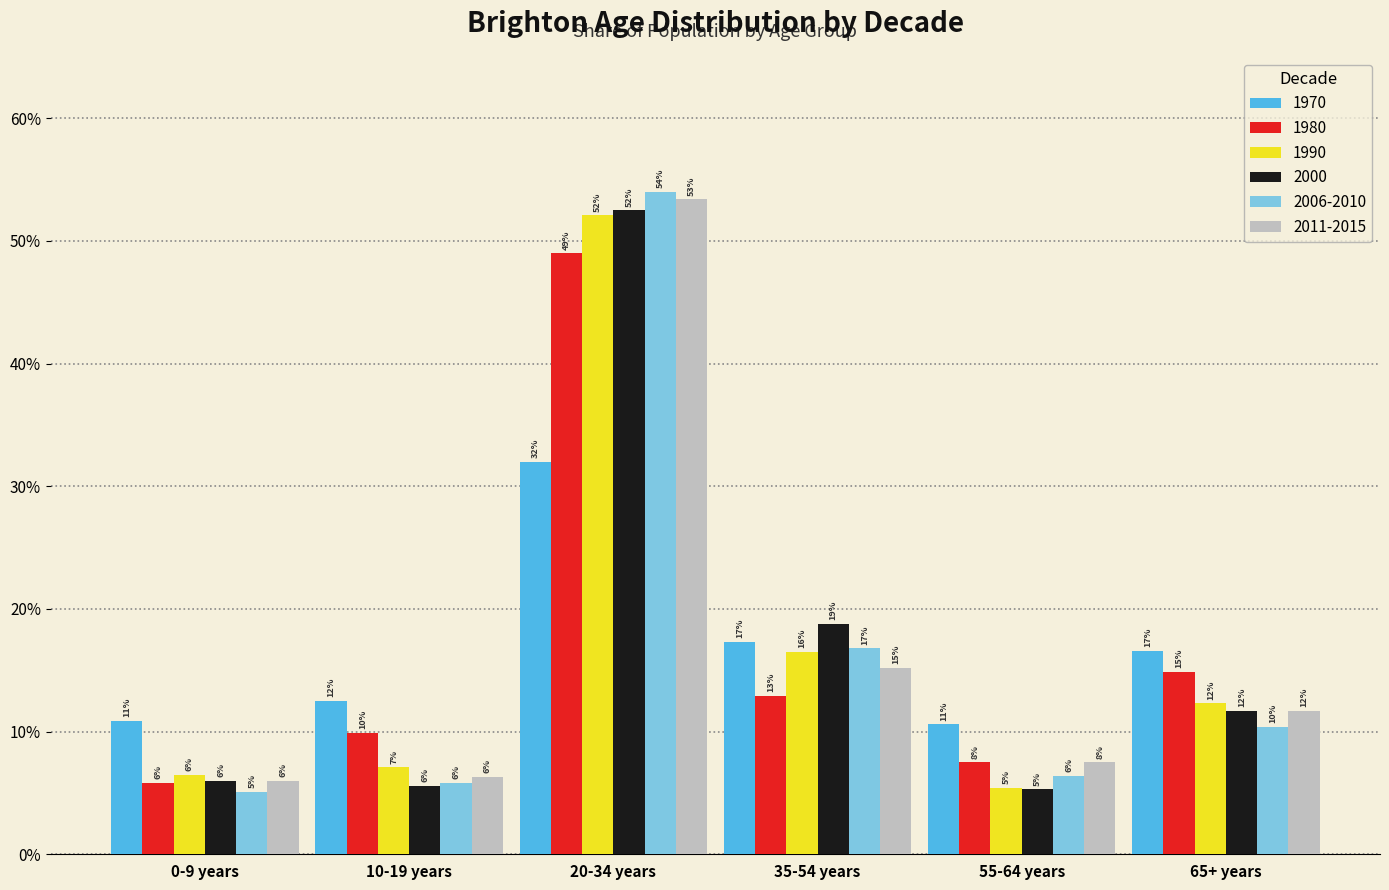

Reading left to right, what are all the values shown in this chart?

1970: 0.1	0.1	0.3	0.2	0.1	0.2
1980: 0.1	0.1	0.5	0.1	0.1	0.1
1990: 0.1	0.1	0.5	0.2	0.1	0.1
2000: 0.1	0.1	0.5	0.2	0.1	0.1
2006-2010: 0.1	0.1	0.5	0.2	0.1	0.1
2011-2015: 0.1	0.1	0.5	0.2	0.1	0.1